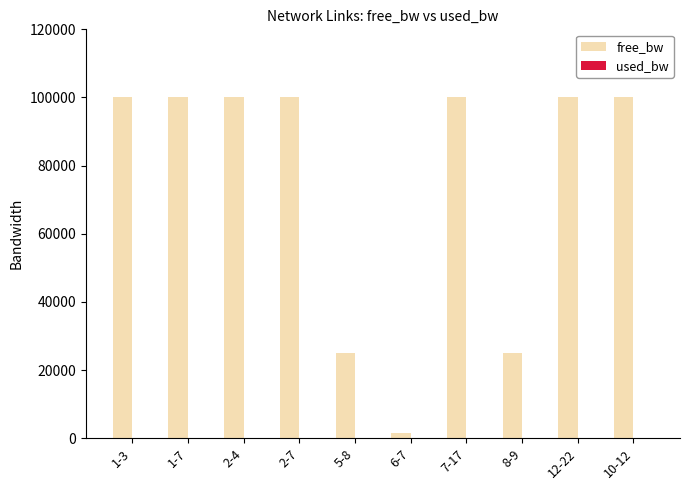

Are the bars horizontal?

No